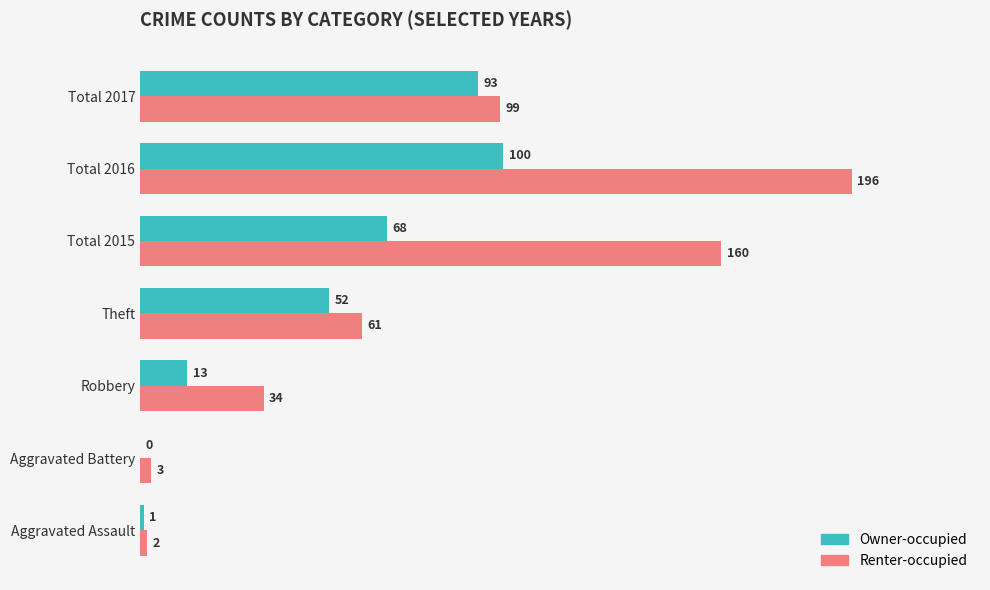

At which category does the chart reach its peak across all series?

Total 2016